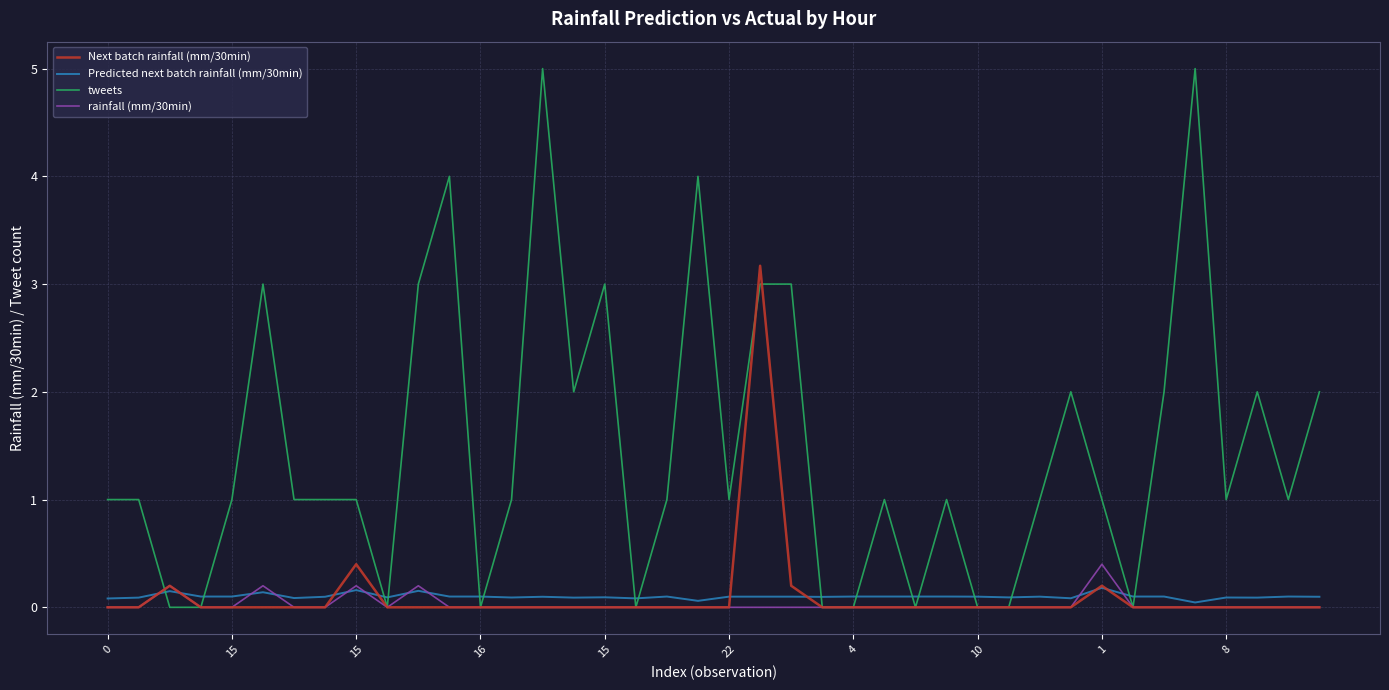

Is this an area chart (filled region under the line)?

No